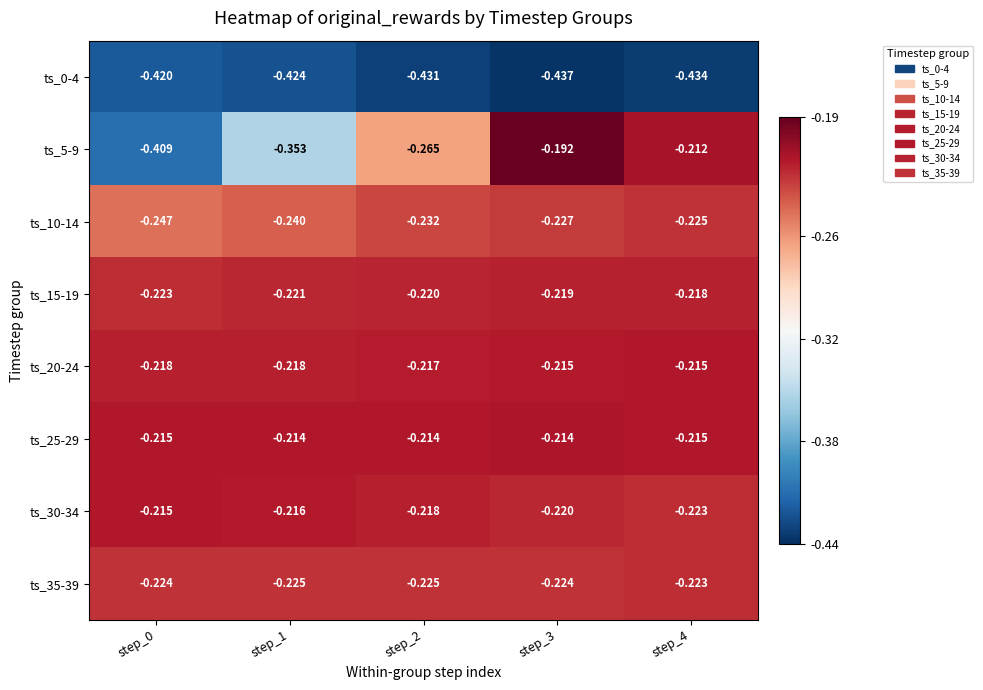

Is the value of ts_10-14 at step_1 greater than the value of ts_30-34 at step_4?

No